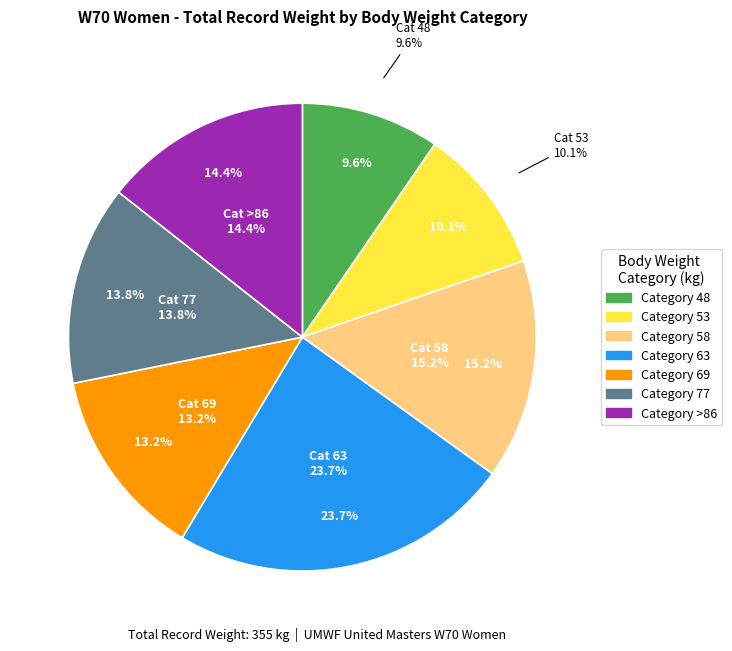

How much of the chart is everything except 48?

90.4%